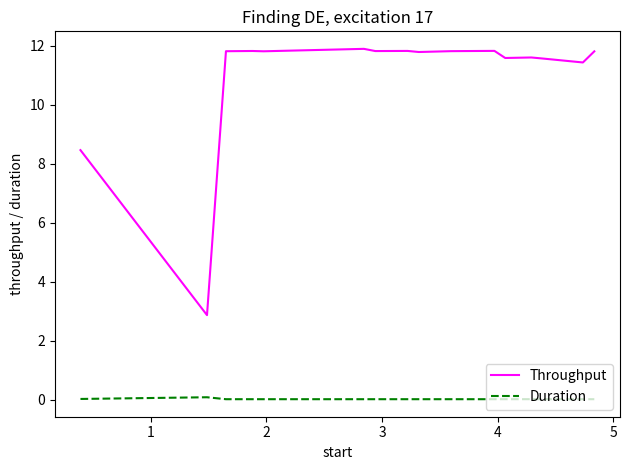

In Throughput, how many points are lower than both neighbors (excluding endpoints)?

6